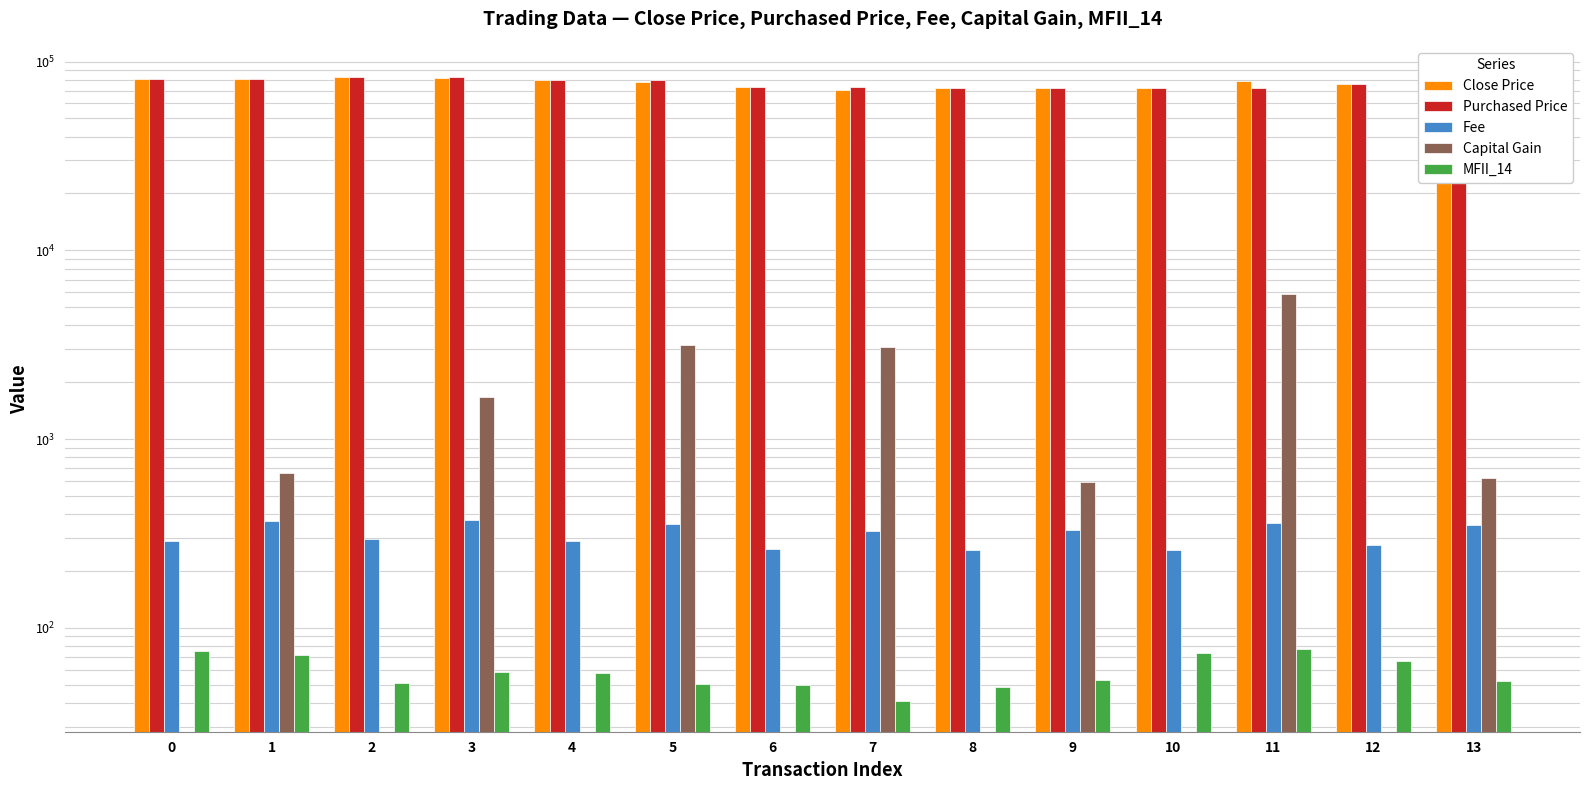

What value does the MFII_14 series have at 4?

57.9